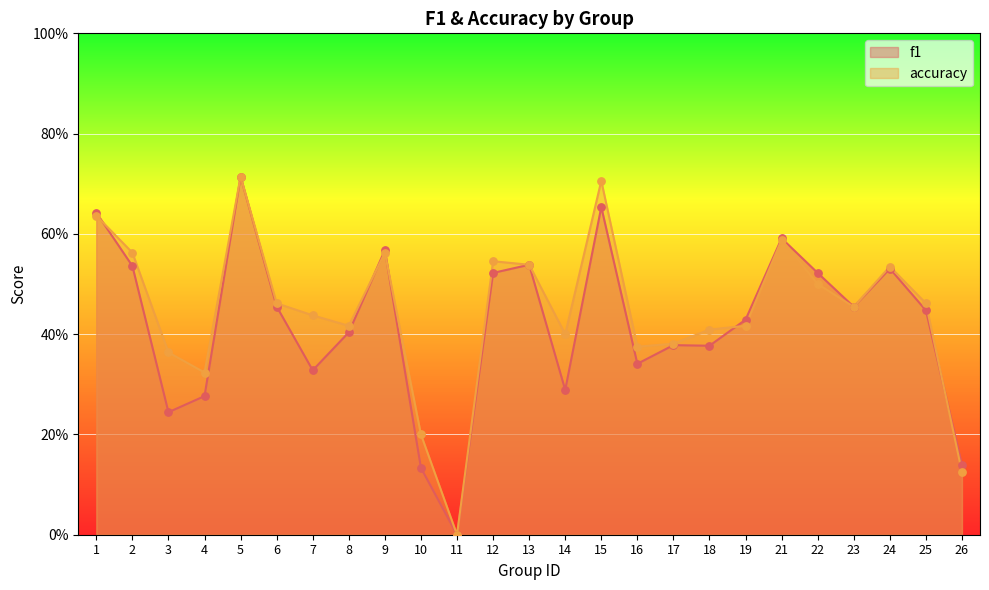

Which series contains the lowest Y value?

f1